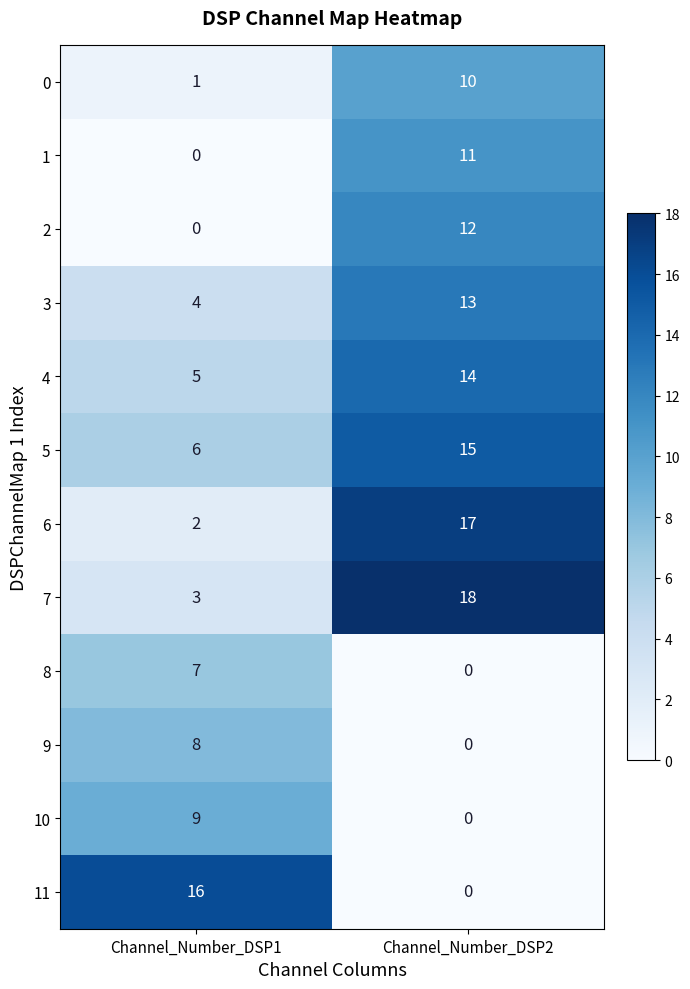

Reading right to left, transcribe all the data shown in this chart.

0: Channel_Number_DSP2=10	Channel_Number_DSP1=1
1: Channel_Number_DSP2=11	Channel_Number_DSP1=0
2: Channel_Number_DSP2=12	Channel_Number_DSP1=0
3: Channel_Number_DSP2=13	Channel_Number_DSP1=4
4: Channel_Number_DSP2=14	Channel_Number_DSP1=5
5: Channel_Number_DSP2=15	Channel_Number_DSP1=6
6: Channel_Number_DSP2=17	Channel_Number_DSP1=2
7: Channel_Number_DSP2=18	Channel_Number_DSP1=3
8: Channel_Number_DSP2=0	Channel_Number_DSP1=7
9: Channel_Number_DSP2=0	Channel_Number_DSP1=8
10: Channel_Number_DSP2=0	Channel_Number_DSP1=9
11: Channel_Number_DSP2=0	Channel_Number_DSP1=16